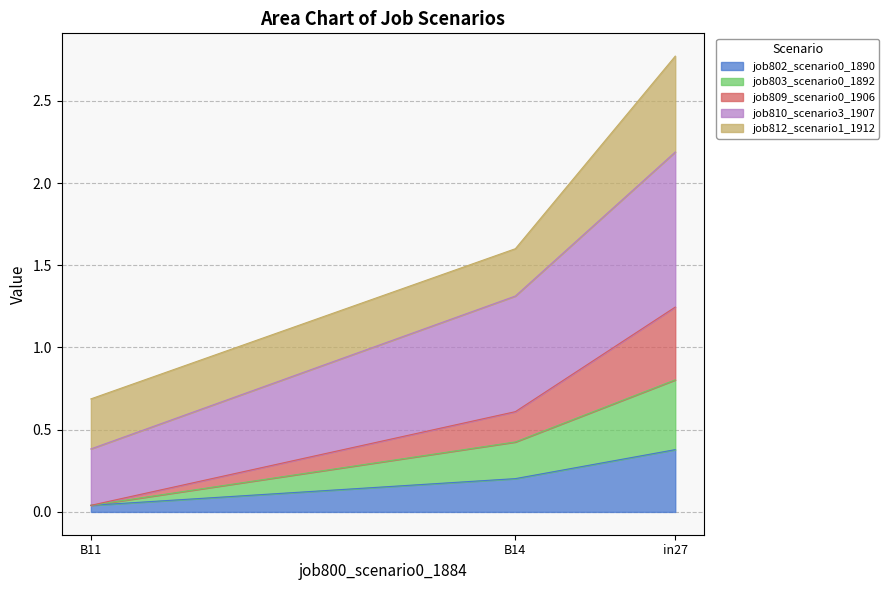

At which label does job802_scenario0_1890 reach its peak?

in27